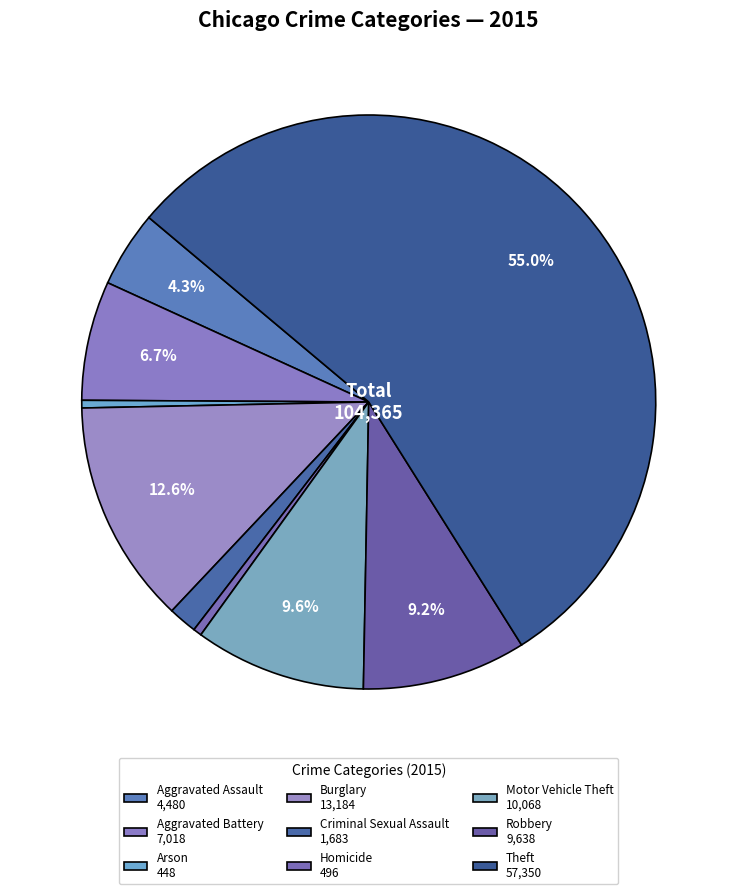

Rank the categories by value from highest to lowest.

Theft, Burglary, Motor Vehicle Theft, Robbery, Aggravated Battery, Aggravated Assault, Criminal Sexual Assault, Homicide, Arson